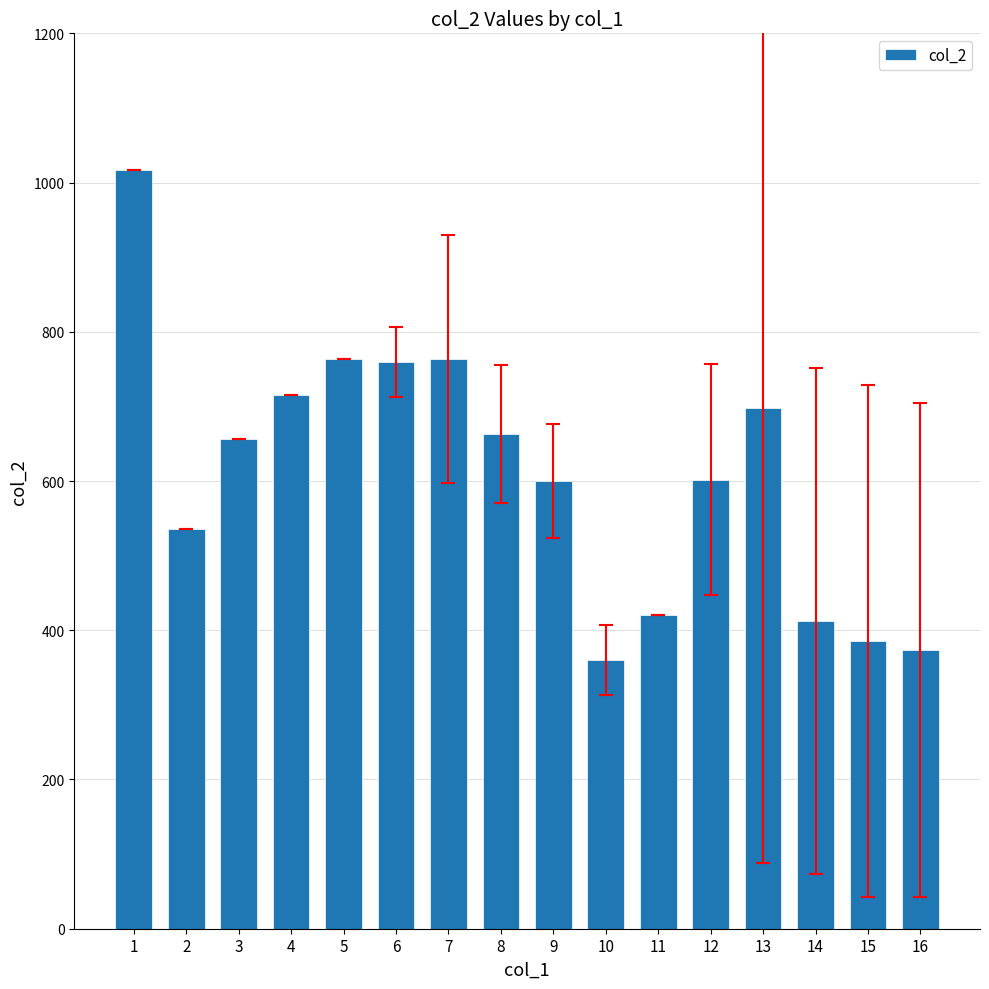

What is the ratio of the value at 7 to the value at 1?

0.8